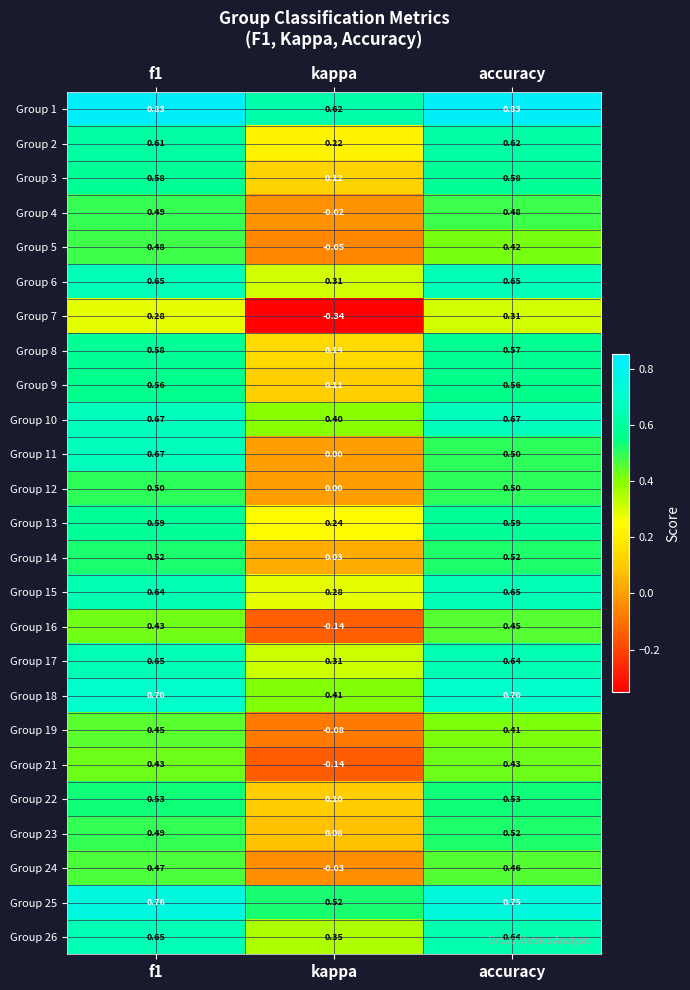

Where is Group 3 nearest to the value 0?

kappa